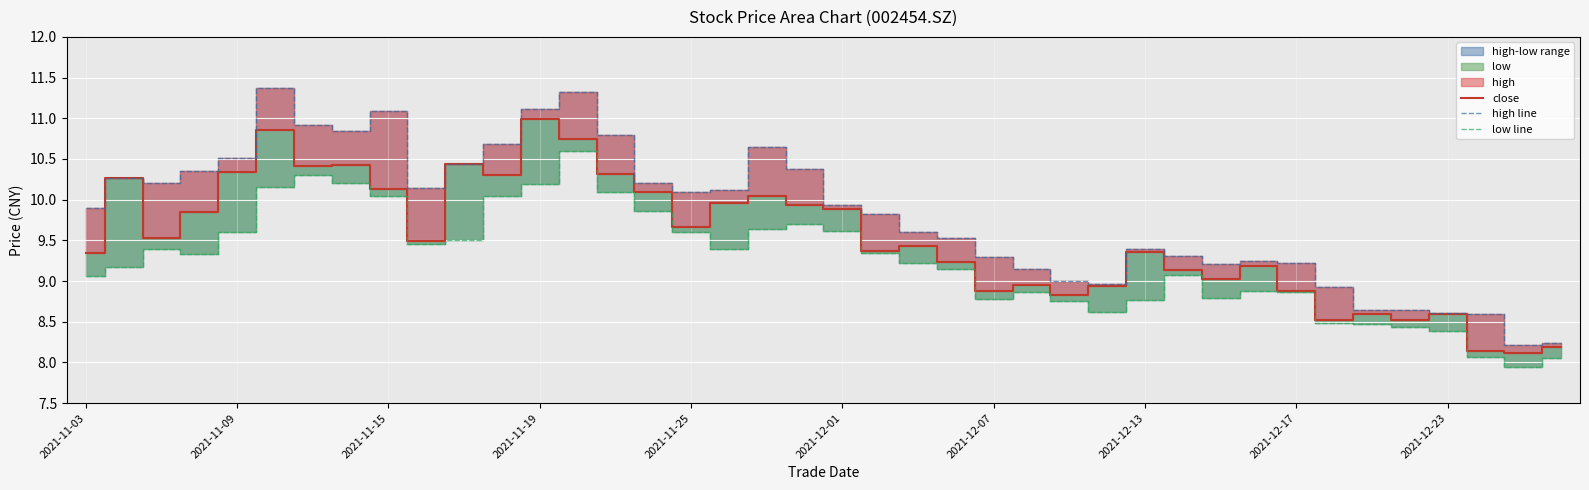

What is the value of the high line point at the 34th from the left?

8.9